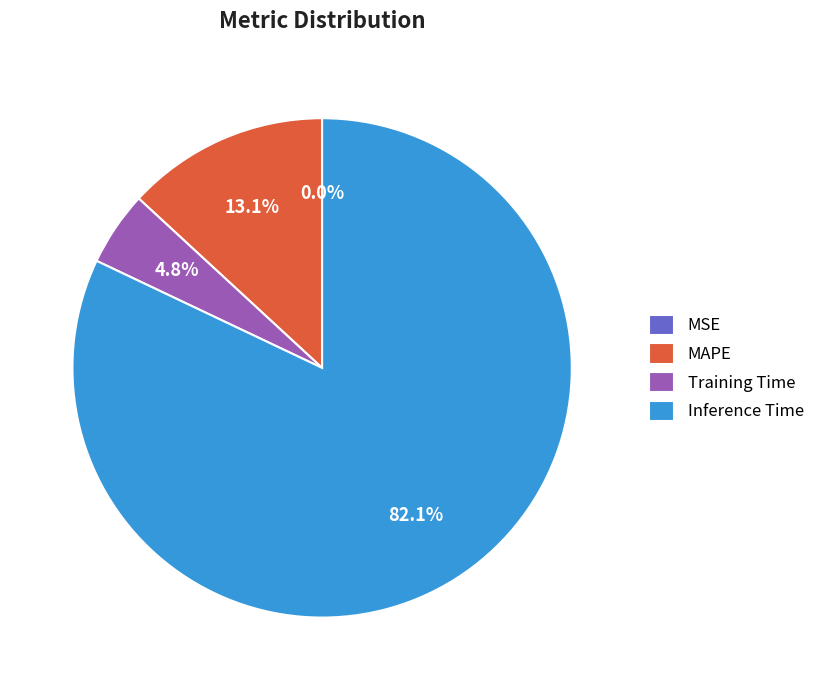

Which slice is the largest?

Inference Time